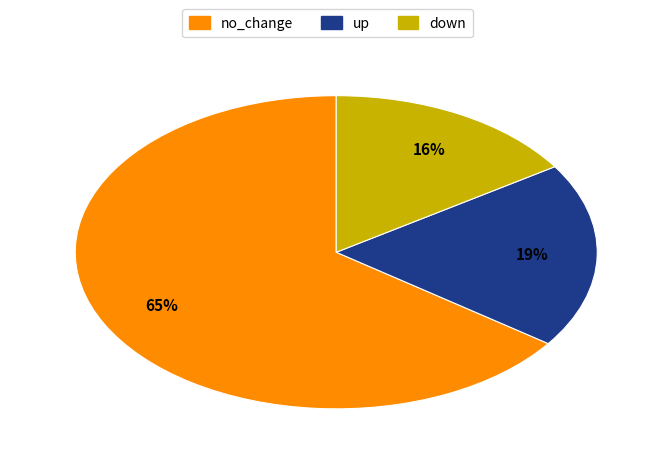

Combined, do down and no_change account for over 50%?

Yes